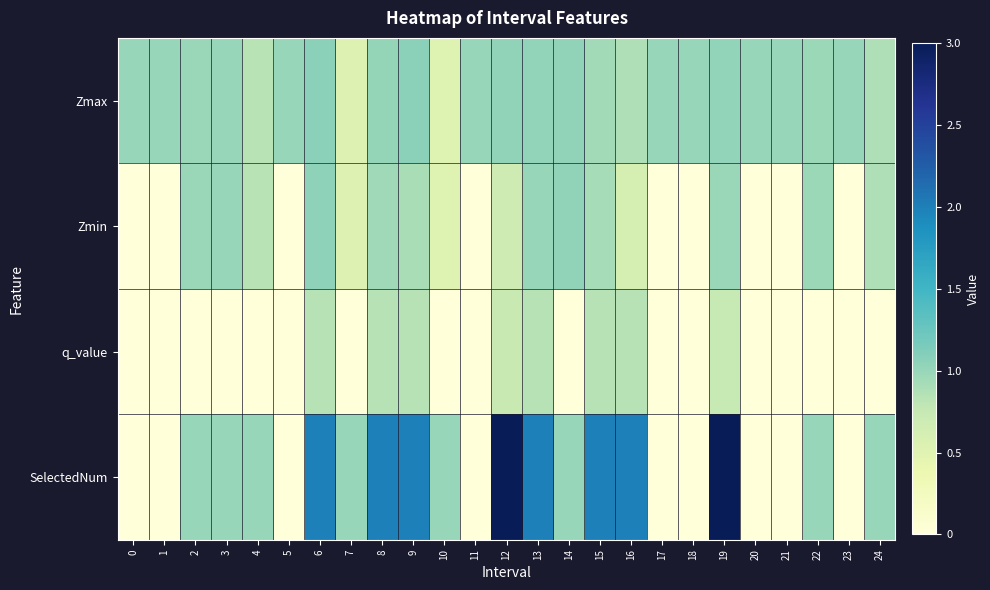

Rank the series at 13 from highest to lowest value.

SelectedNum, Zmax, Zmin, q_value